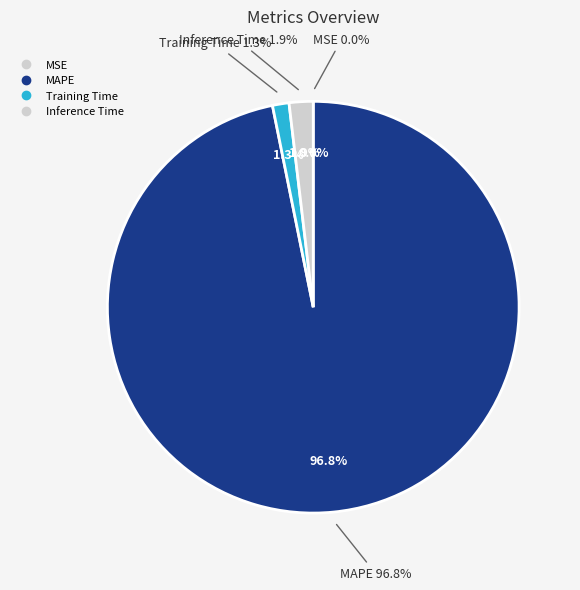

Do Inference Time and Training Time together represent more than half of the pie?

No